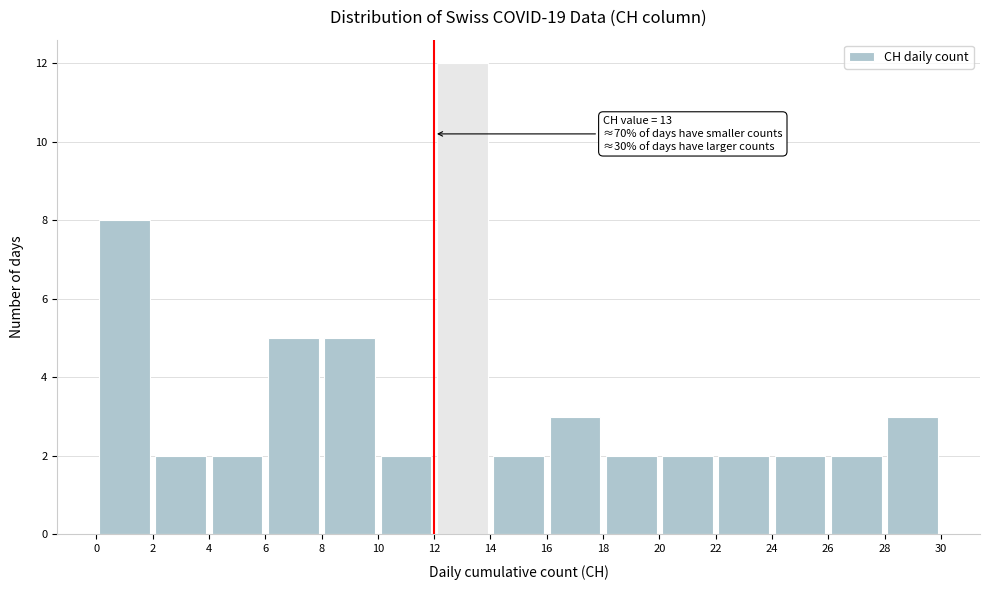

Over which range of the x-axis is the bar tallest?

12 to 14